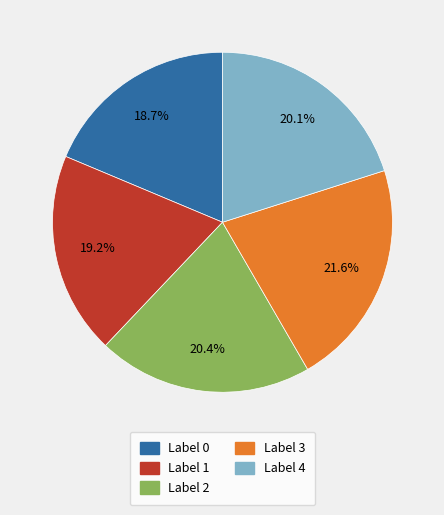

How many slices are in this pie chart?

5